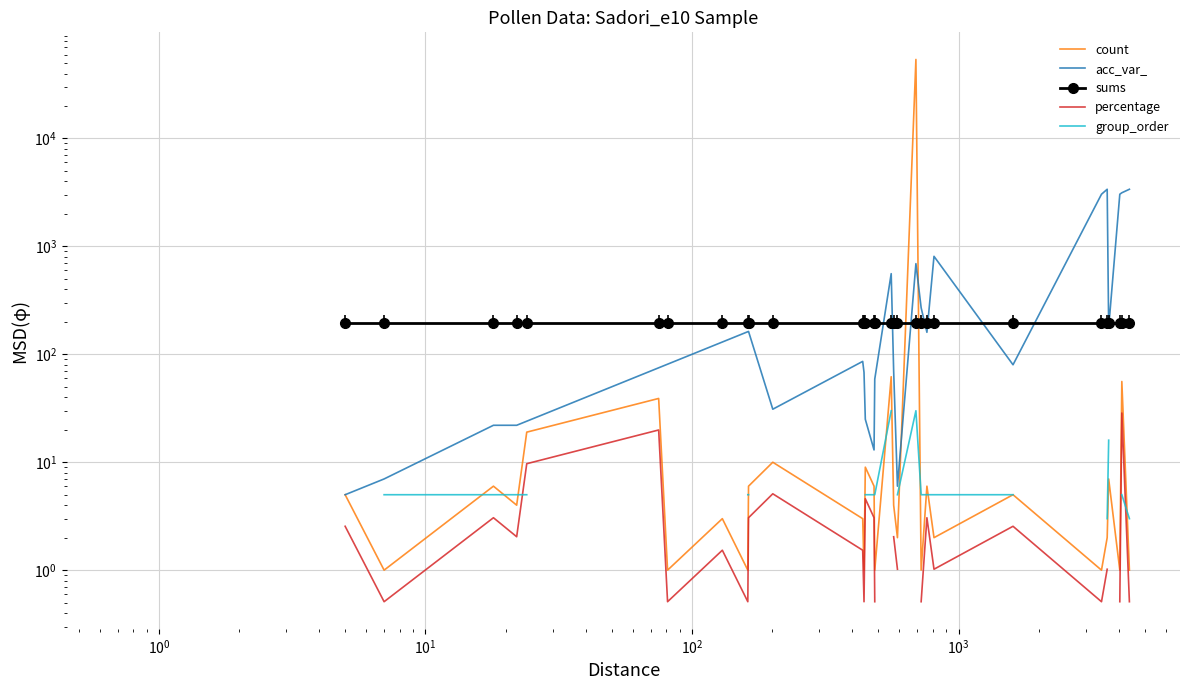

What is the highest value of the percentage series?

28.6